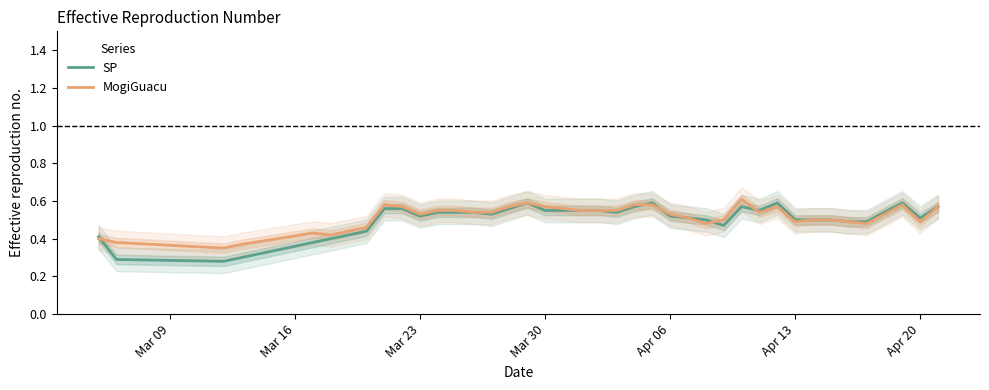

List the series in order of their peak value, highest first.

MogiGuacu, SP